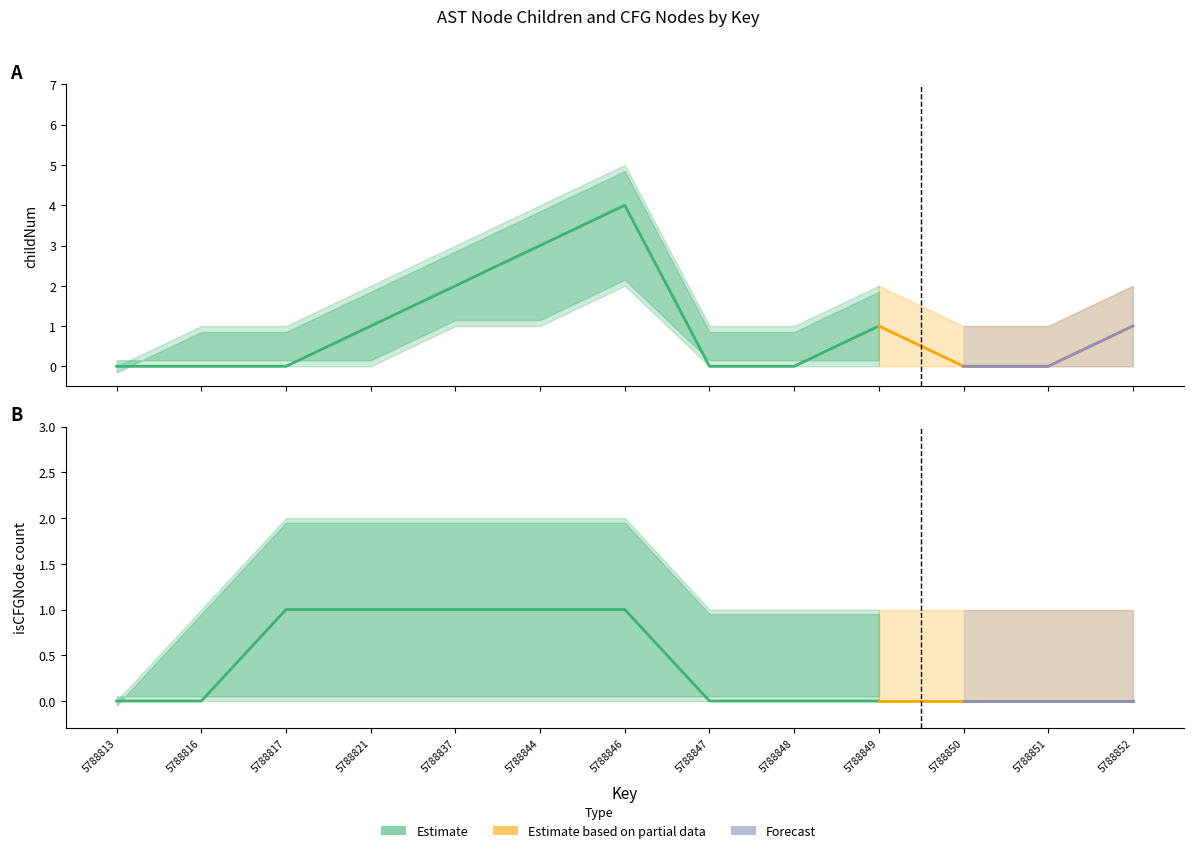

True or false: isCFGNode_count and childNum cross at least once.

False